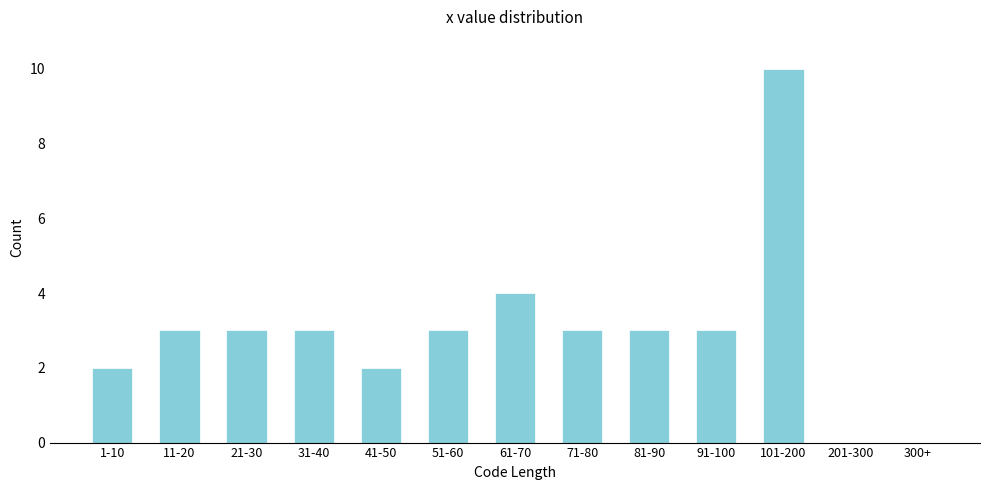

Reading right to left, what are all the values shown in this chart?

300+=0	201-300=0	101-200=10	91-100=3	81-90=3	71-80=3	61-70=4	51-60=3	41-50=2	31-40=3	21-30=3	11-20=3	1-10=2